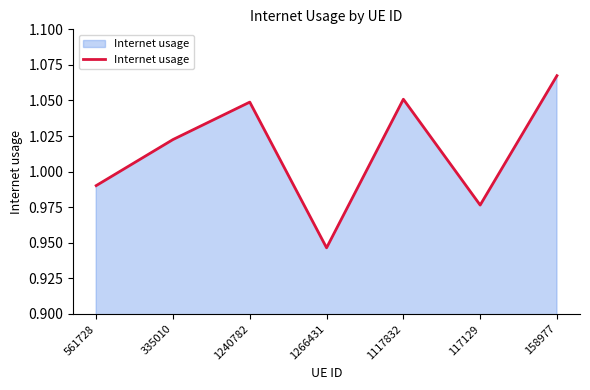

Count the number of values greater than 1.

4